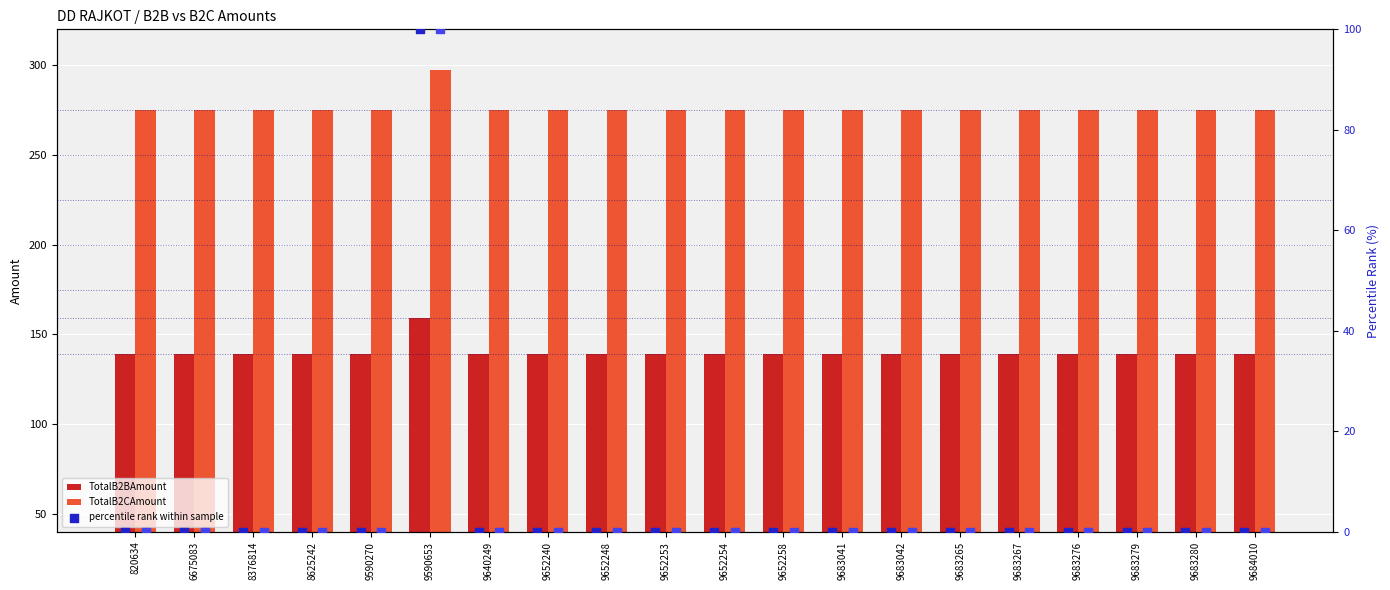

What is the highest value of the TotalB2BAmount series?

159.0